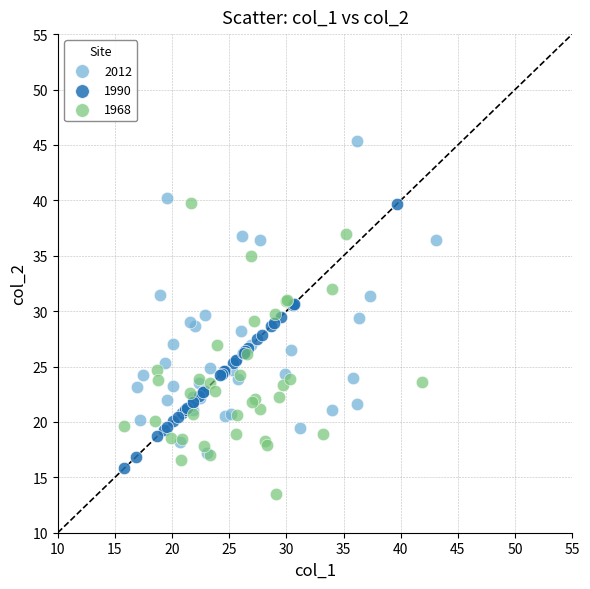

Which series reaches the minimum Y coordinate?

1968